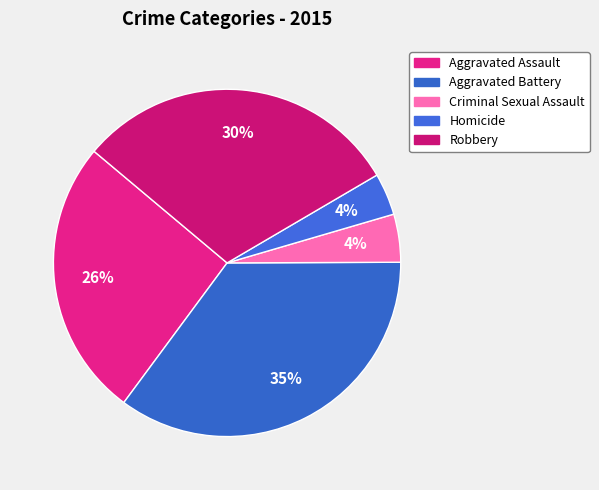

Between Robbery and Criminal Sexual Assault, which is larger?

Robbery